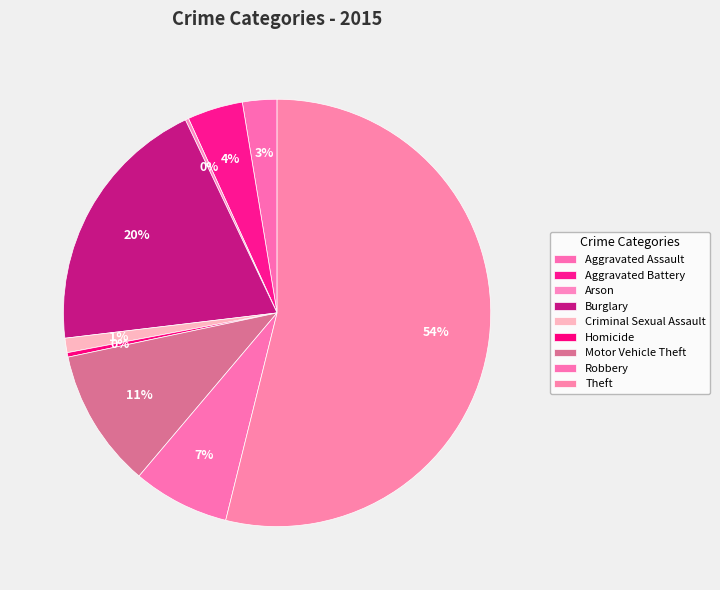

Rank the categories by value from lowest to highest.

Arson, Homicide, Criminal Sexual Assault, Aggravated Assault, Aggravated Battery, Robbery, Motor Vehicle Theft, Burglary, Theft